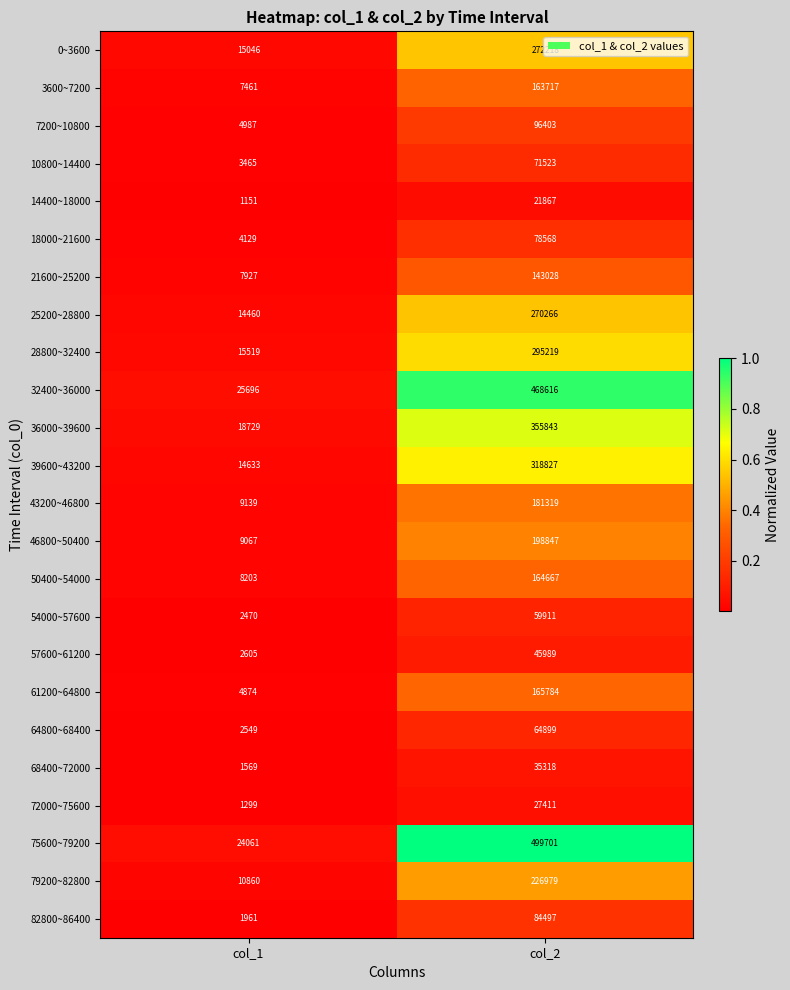

The value of 57600~61200 at col_2 is 45989. True or false?

True